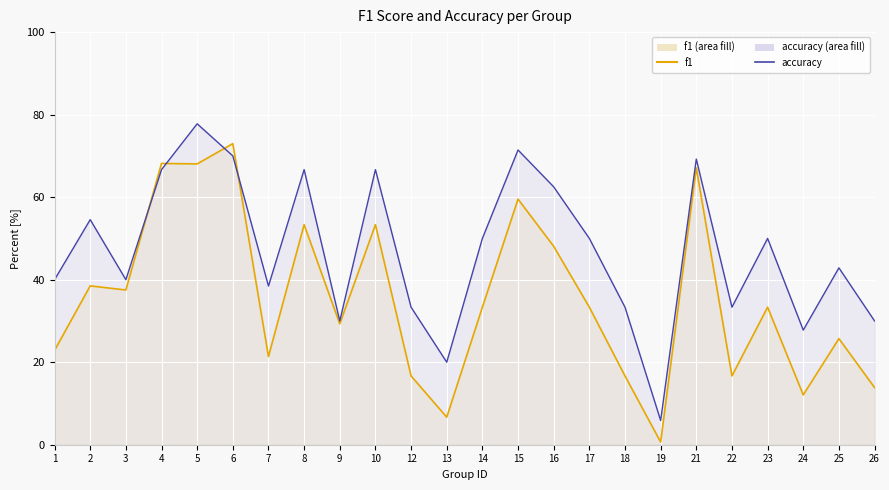

Reading right to left, what are all the values shown in this chart?

f1: 13.9	25.7	12.1	33.3	16.7	67.1	0.7	16.7	33.3	48.1	59.5	33.3	6.7	16.7	53.3	29.3	53.3	21.4	73.0	68.1	68.2	37.5	38.5	22.9
accuracy: 30.0	42.9	27.8	50.0	33.3	69.2	5.9	33.3	50.0	62.5	71.4	50.0	20.0	33.3	66.7	30.0	66.7	38.5	70.0	77.8	66.7	40.0	54.5	40.0